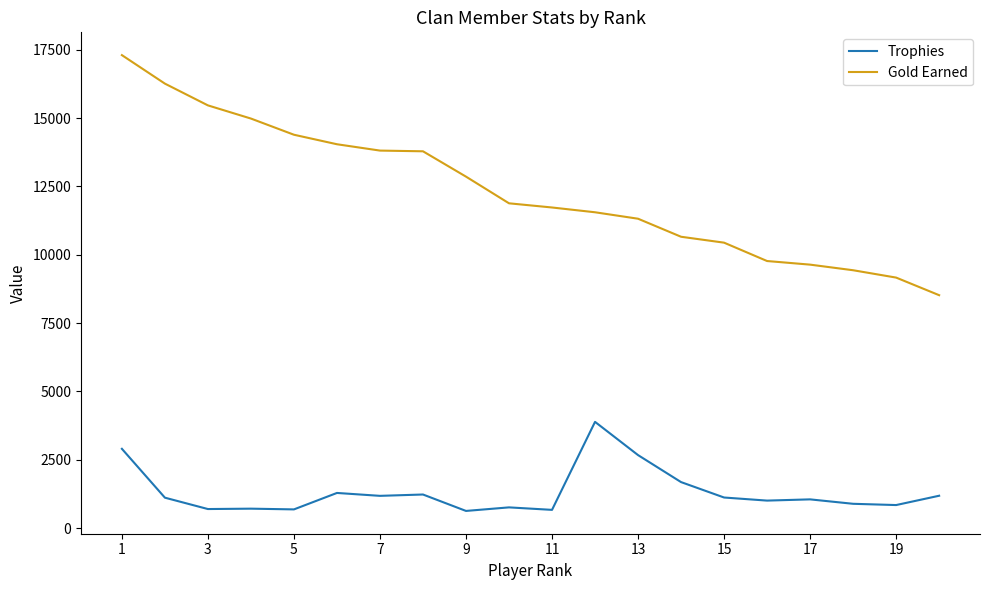

Which series has the largest range (max minus min)?

Gold Earned